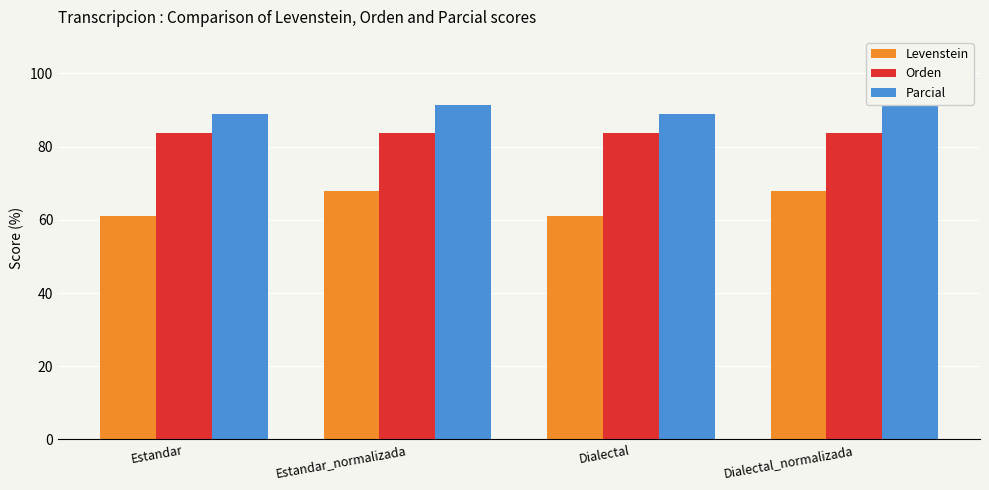

What is the maximum value shown in the chart?

91.4